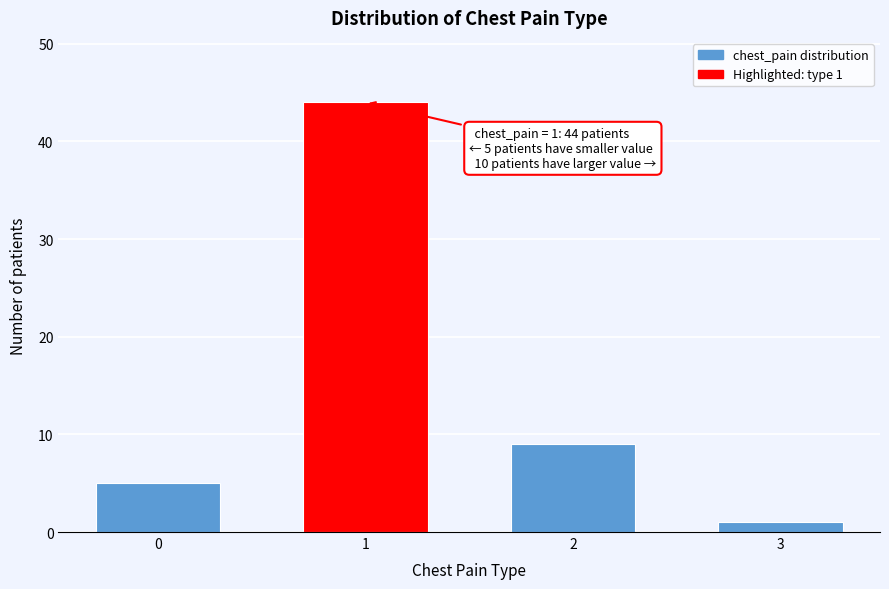

Reading left to right, list all the values displayed in this chart.

0=5	1=44	2=9	3=1